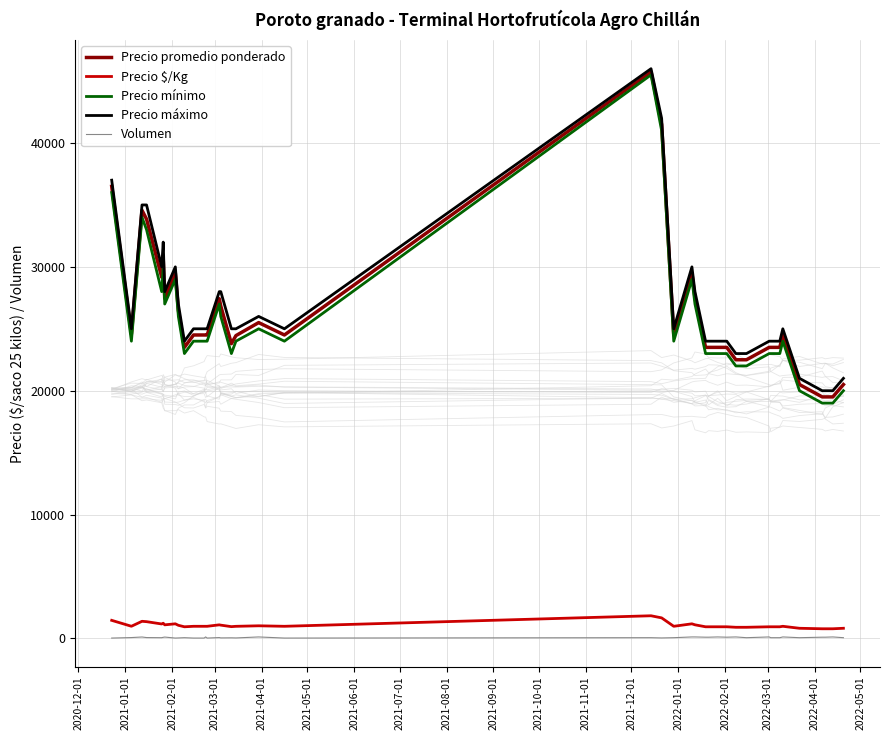

What is the minimum value for Precio promedio ponderado?

19500